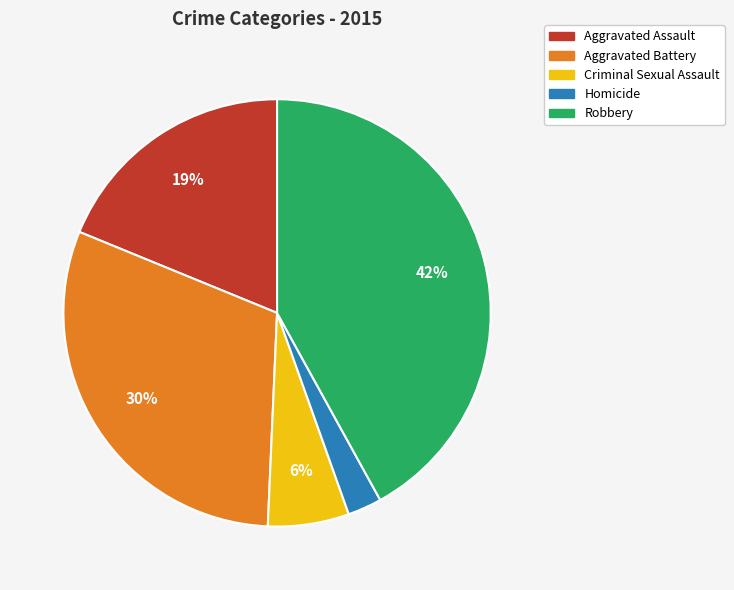

True or false: Homicide accounts for 9% of the total.

False